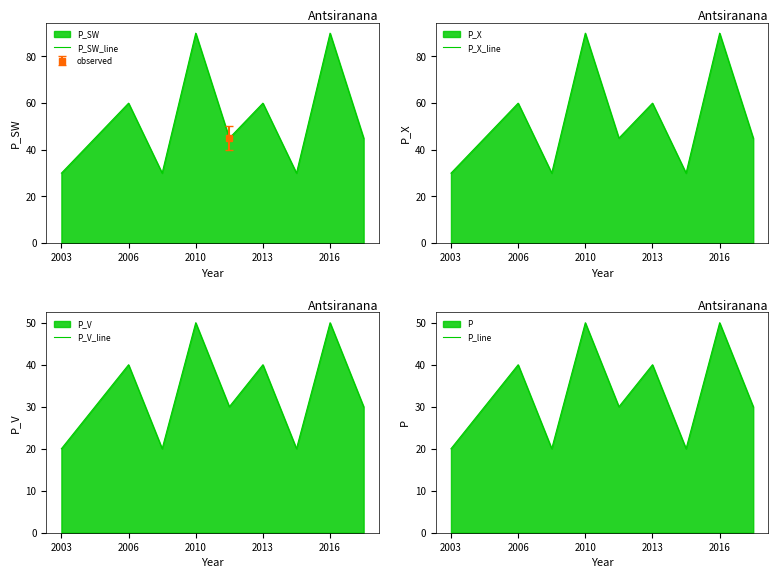

The P_SW_line series shows 41 at 2006. True or false?

False